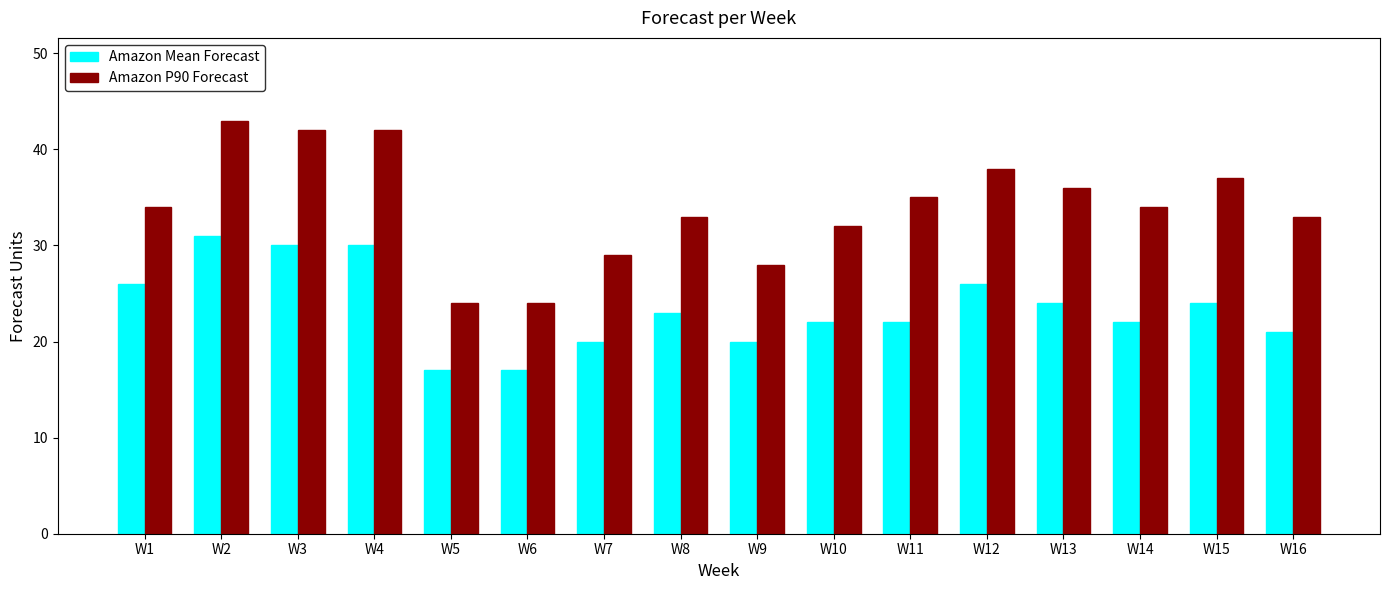

What is the spread (max minus min) of values at W15?

13